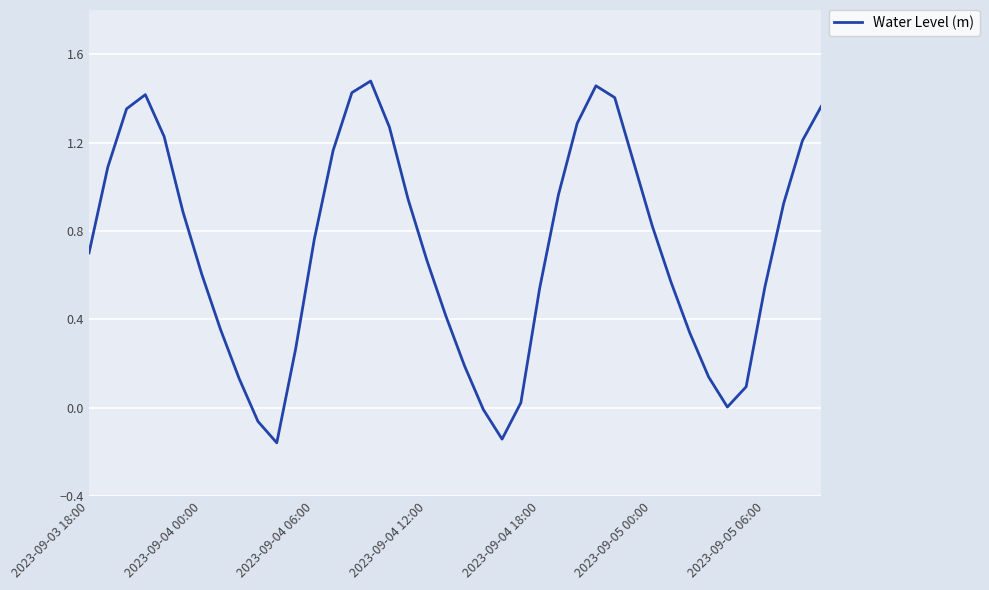

What is the difference between the maximum and minimum values?

1.6